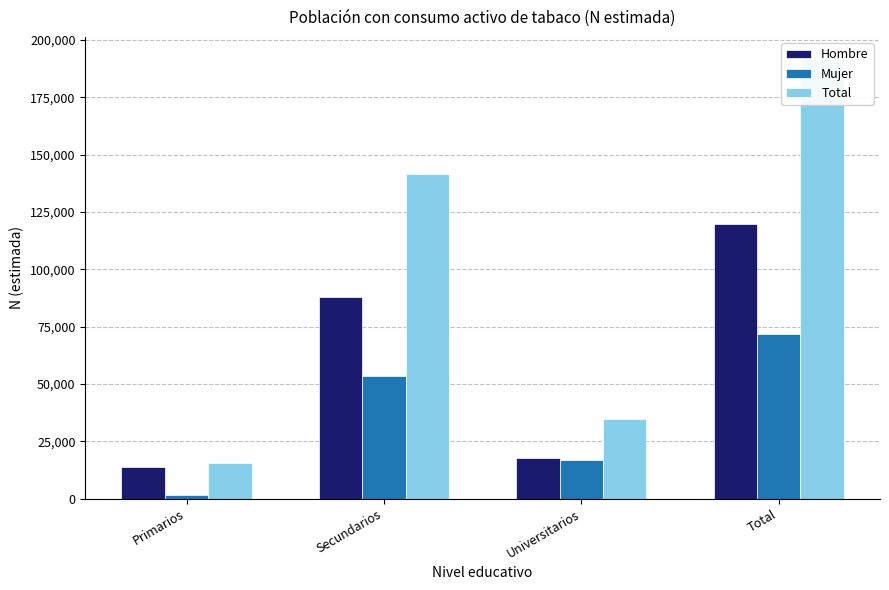

What is the value of the Mujer bar at the 3rd from the left?

16685